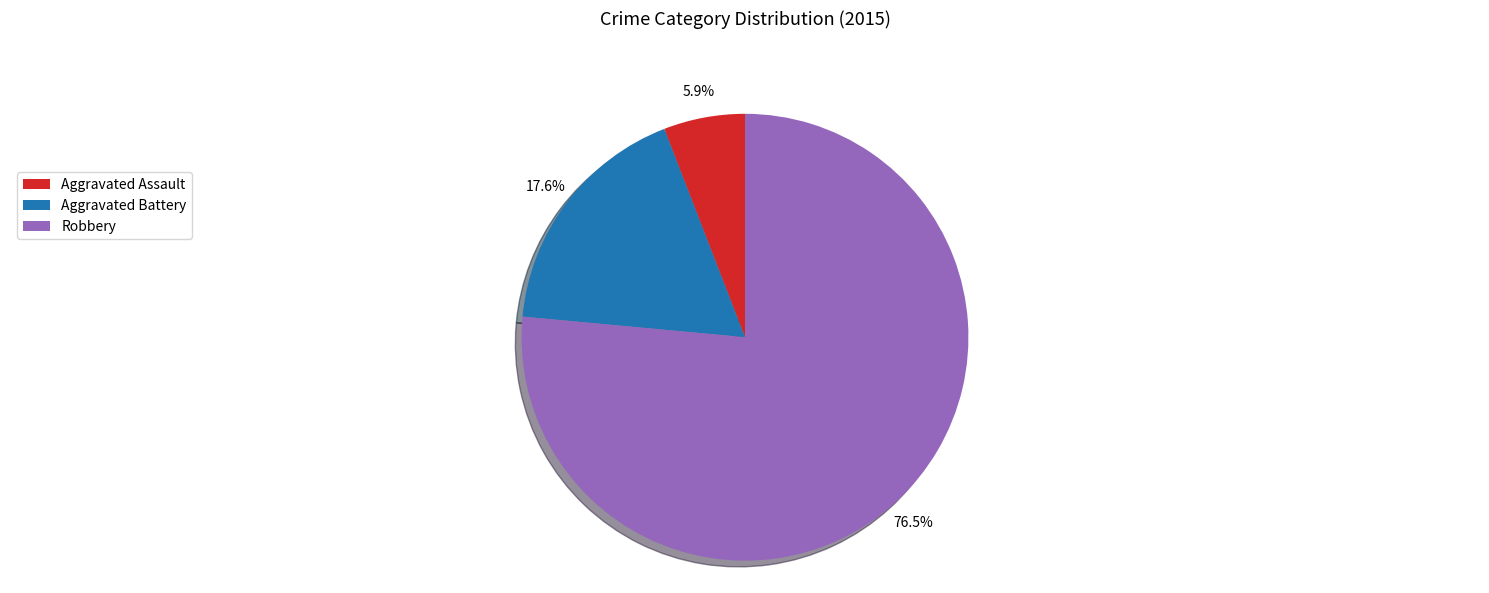

How many segments does this pie chart have?

3